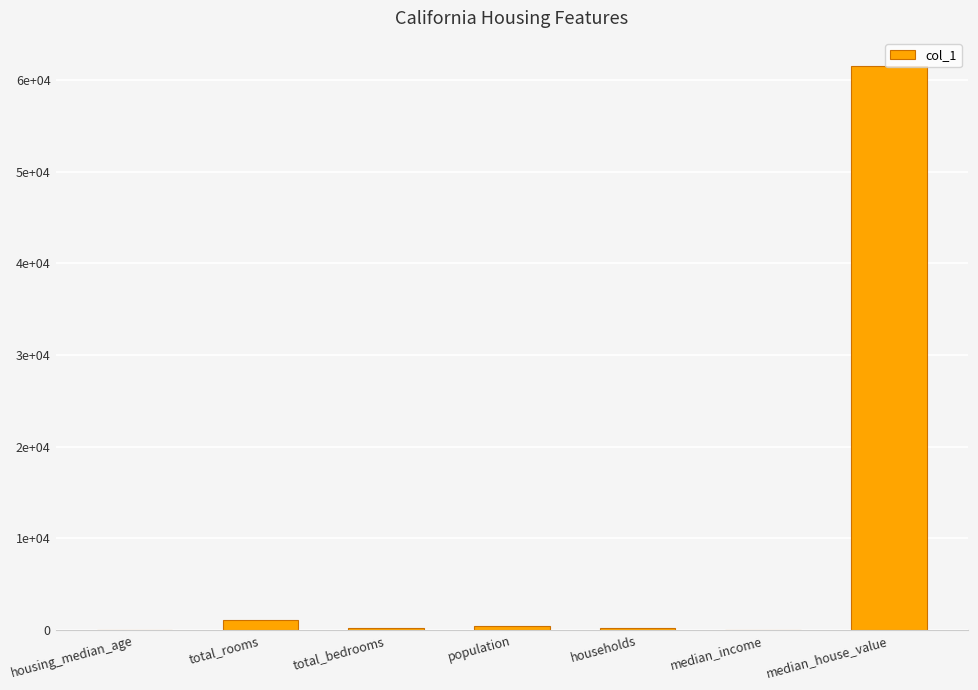

What is the ratio of the value at median_house_value to the value at housing_median_age?

1397.7